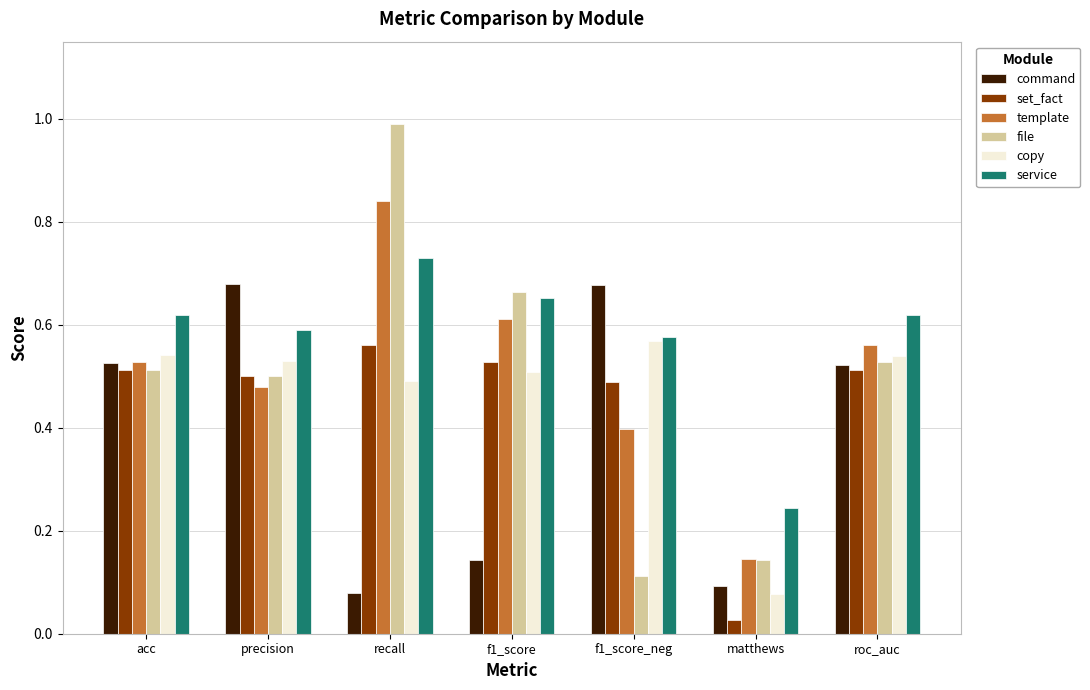

What is the difference between the maximum and minimum values in the file series?

0.9